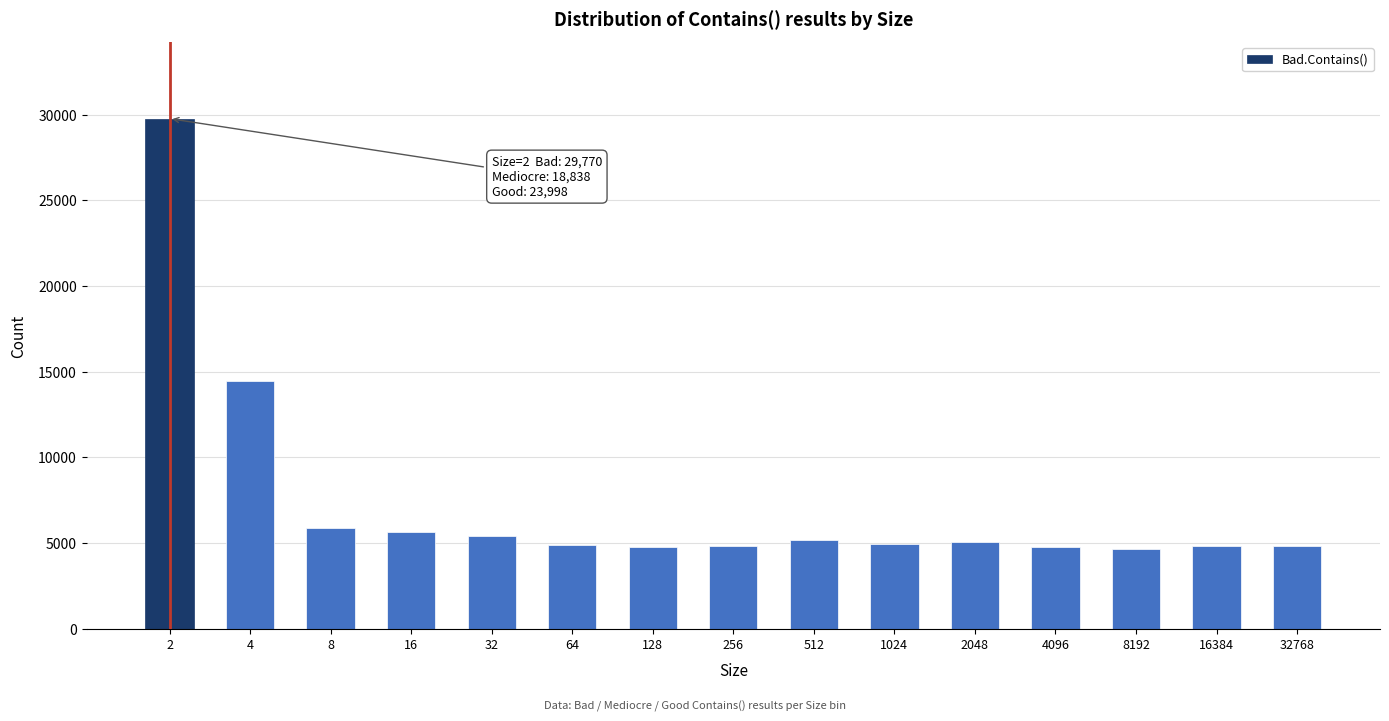

Between 4 and 512, which is larger?

4